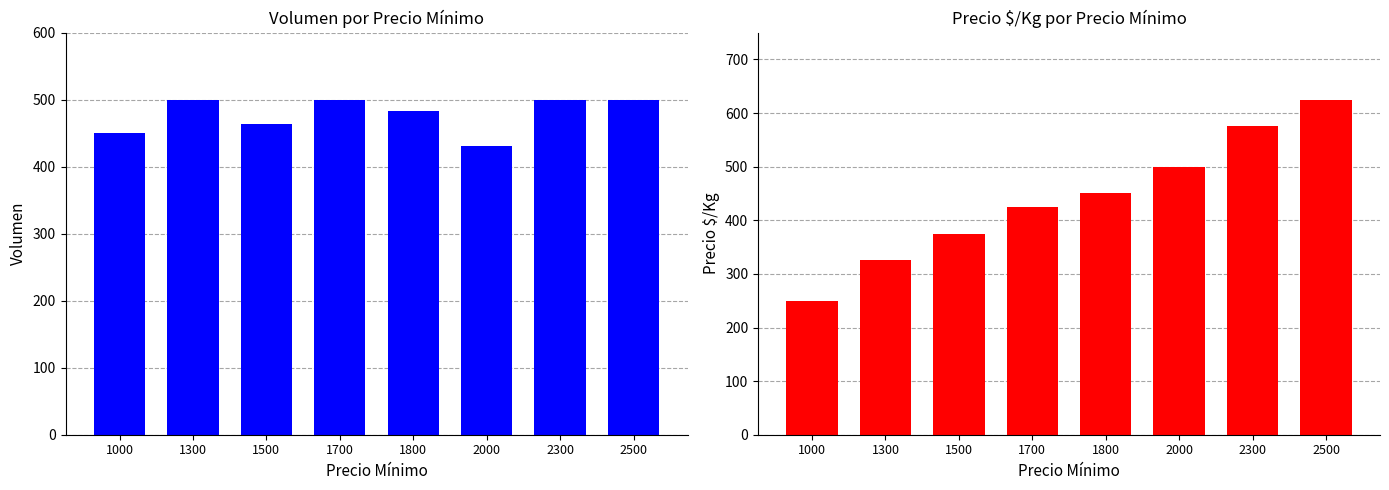

What are all the series names shown in the legend?

Volumen, Precio $/Kg